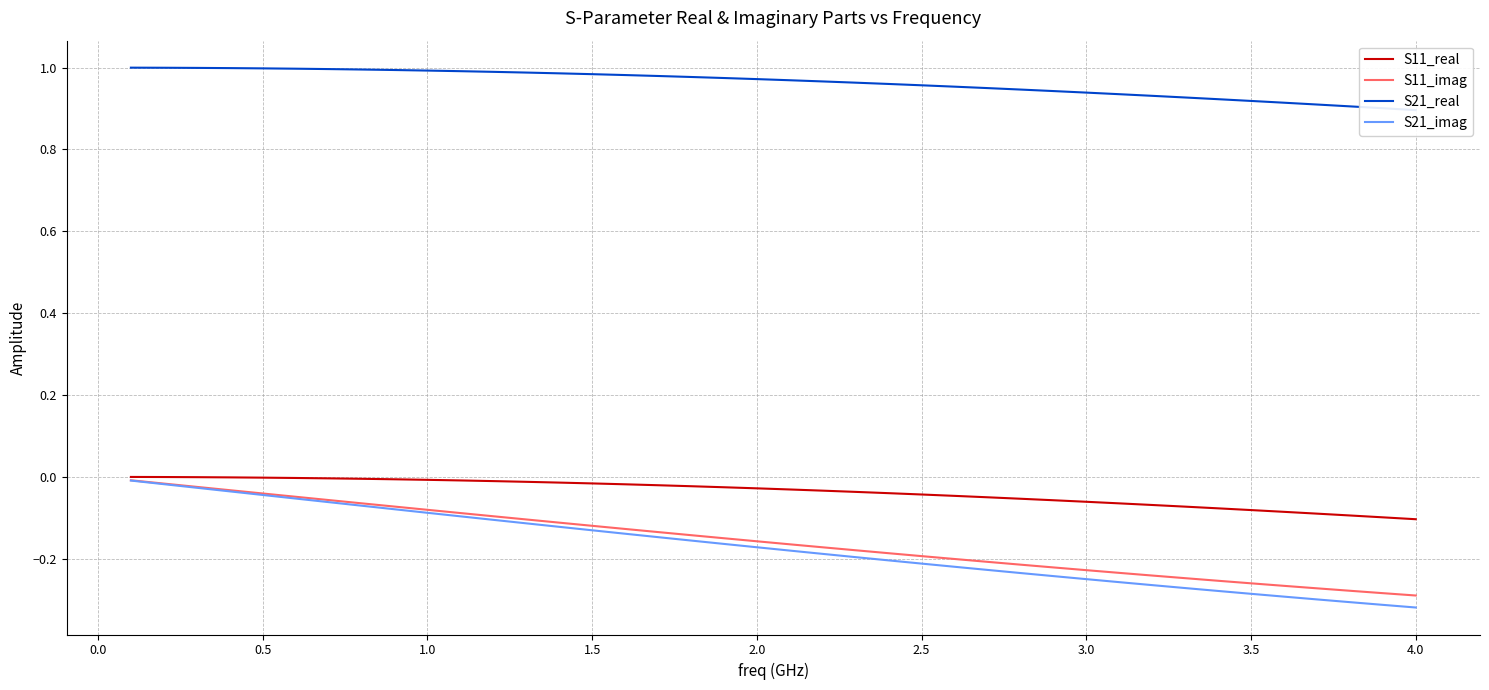

Which series has the widest spread of values?

S21_imag